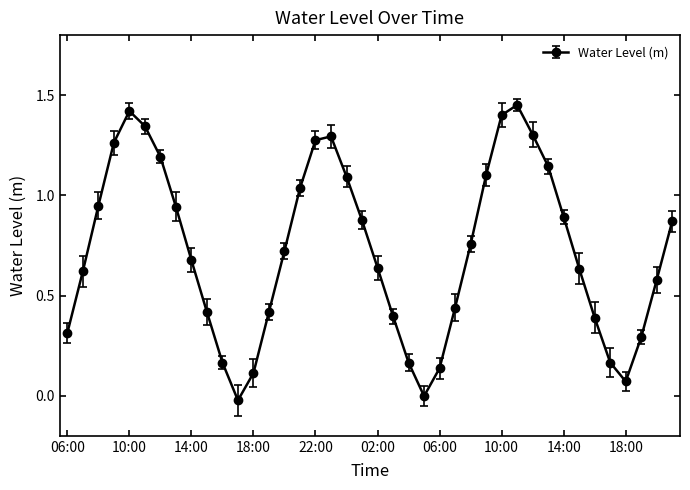

What is the sum of all values?

28.9